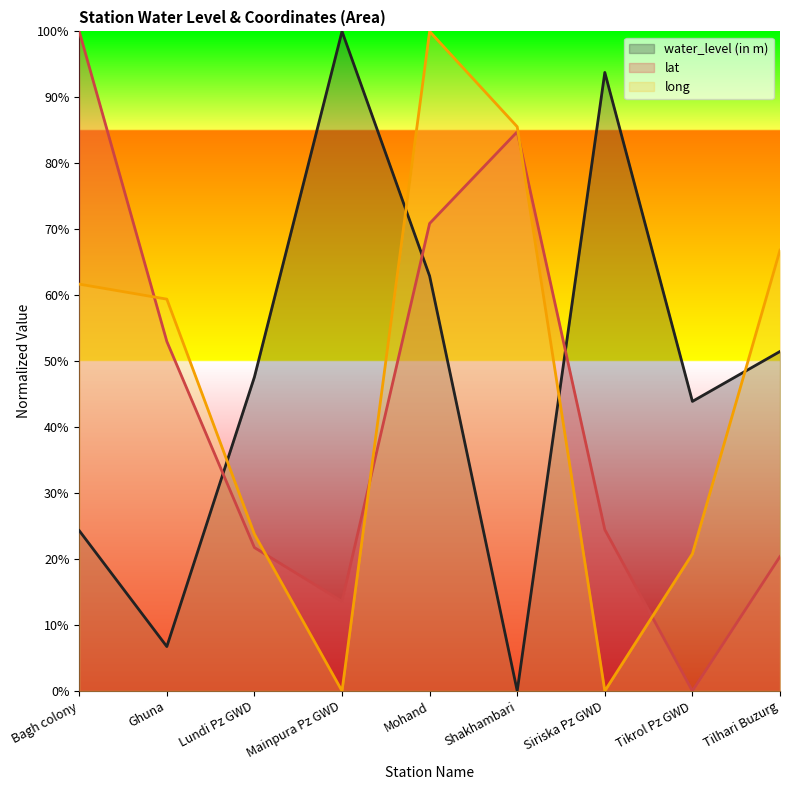

True or false: lat has a value of 70.9 at Mohand.

True